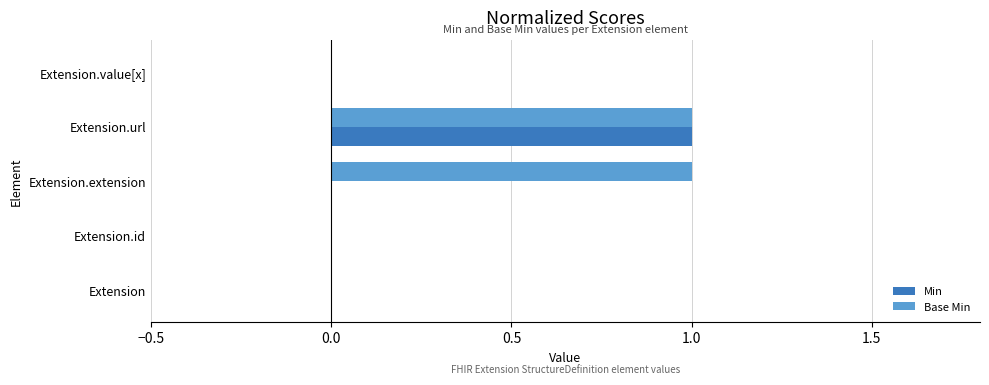

At which category is the sum across all series the highest?

Extension.url